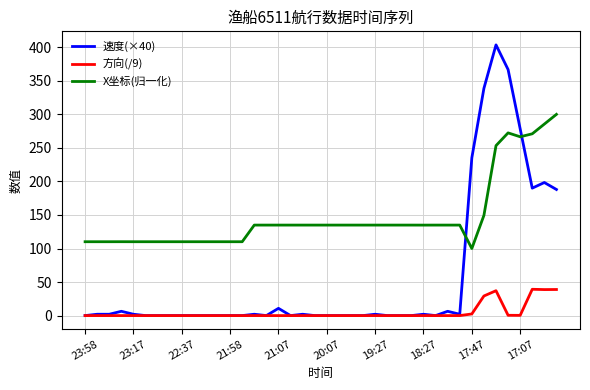

True or false: 方向(/9) and X坐标(归一化) intersect in this chart.

False